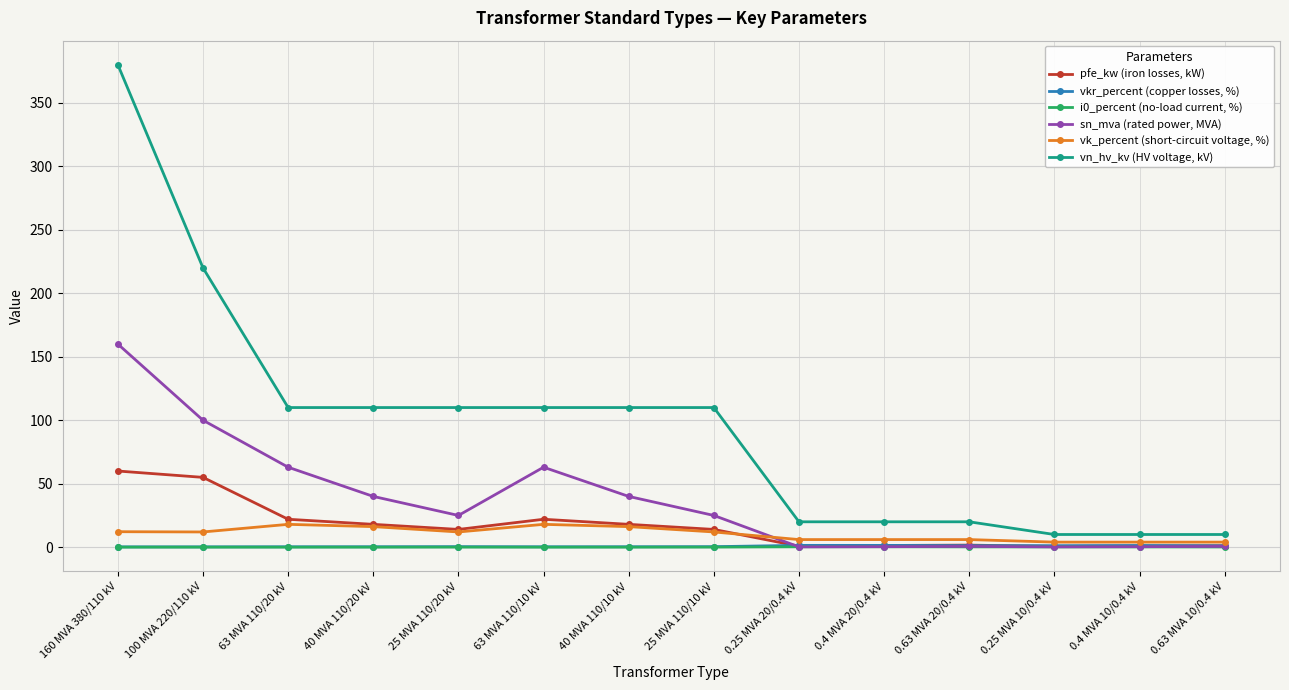

The value of vn_hv_kv (HV voltage, kV) at 25 MVA 110/10 kV is 110.0. True or false?

True